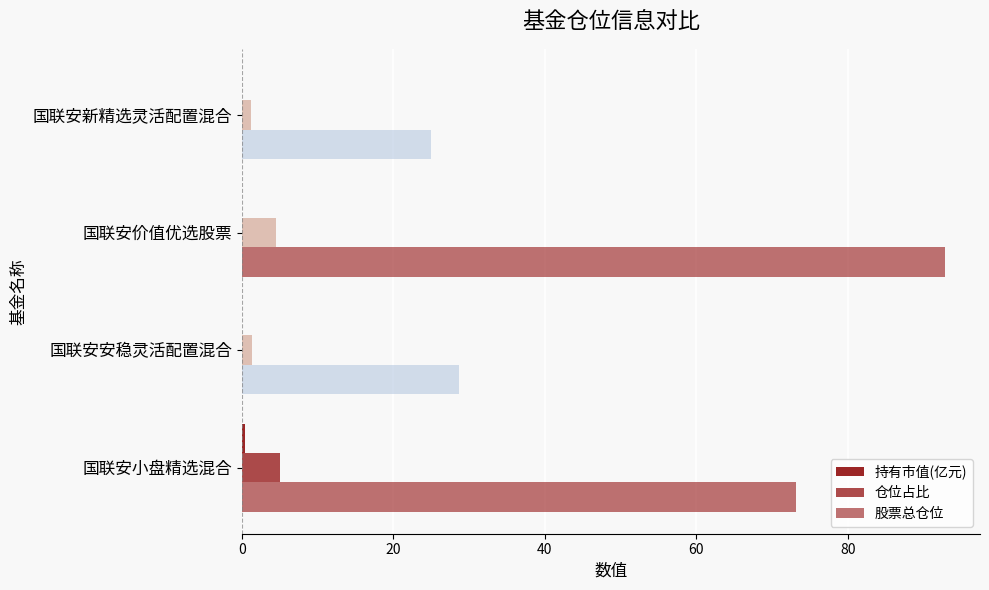

Count the number of data series in this chart.

3